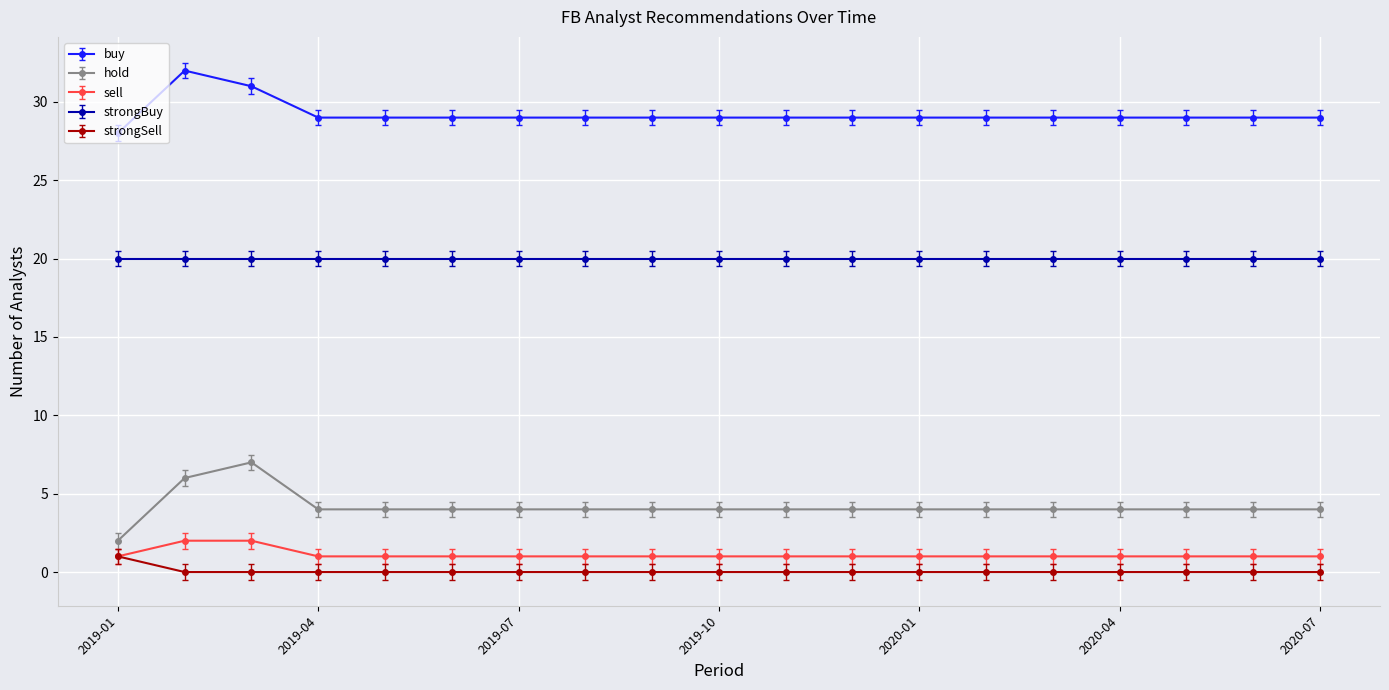

What is the smallest value displayed?

0